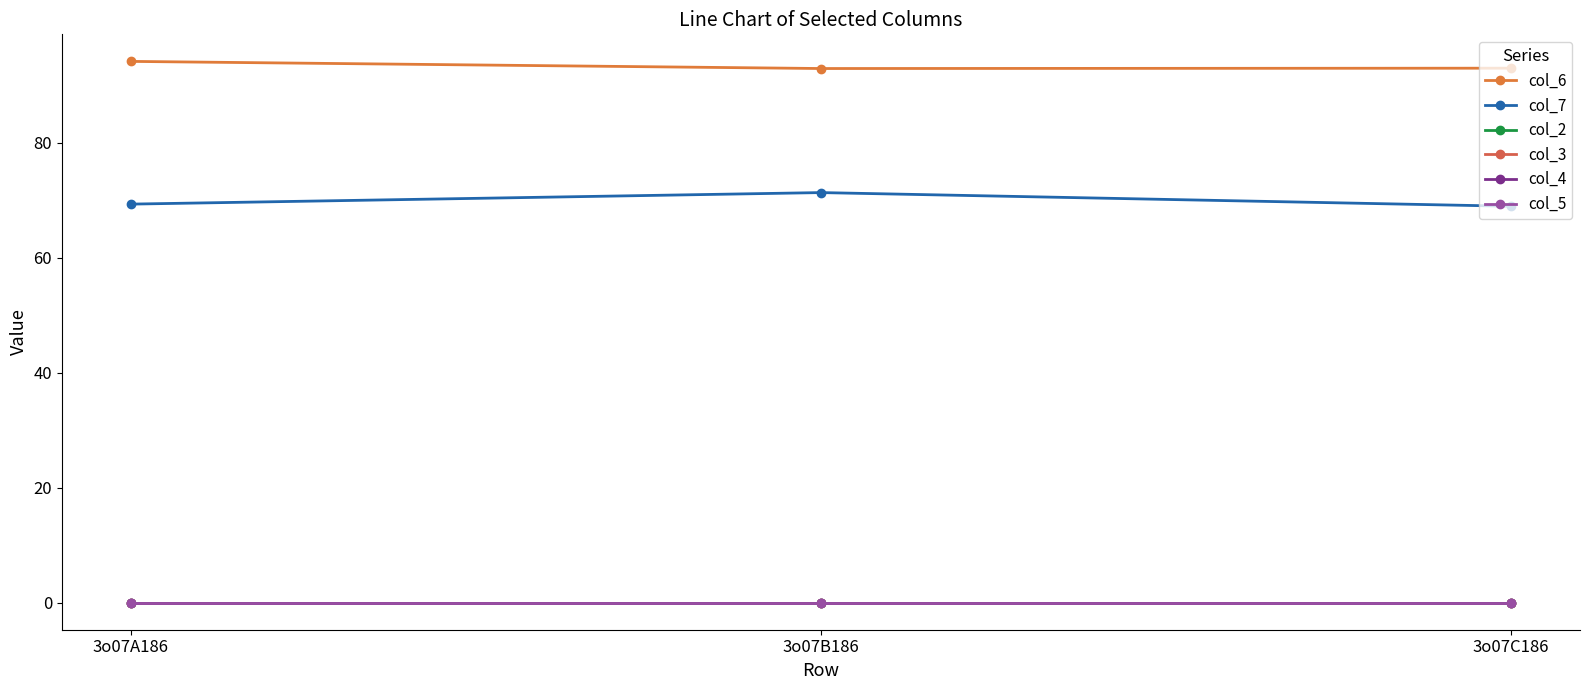

What is the spread (max minus min) of values at 3o07A186?

94.1